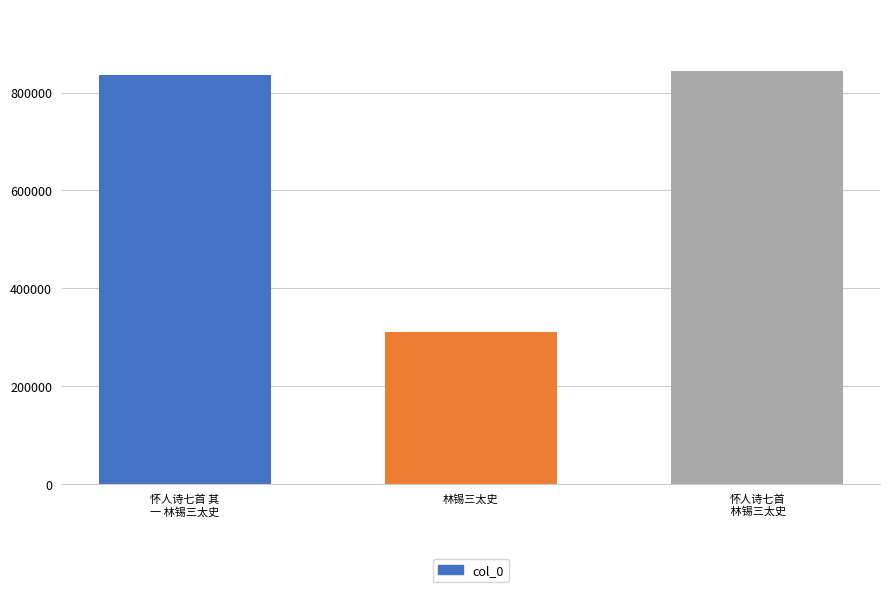

True or false: the data shows 117205 at 林锡三太史.

False